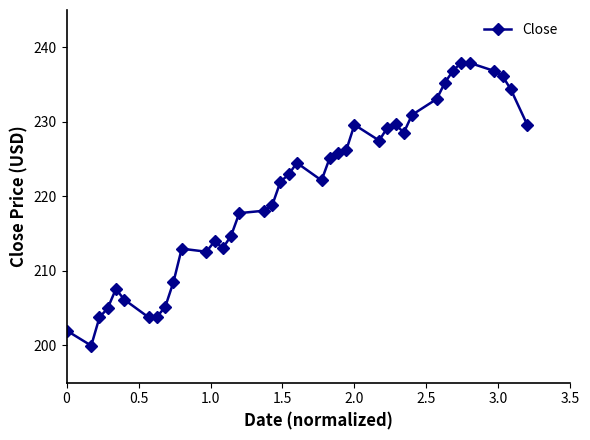

What is the value of the 29th point from the left?

229.6